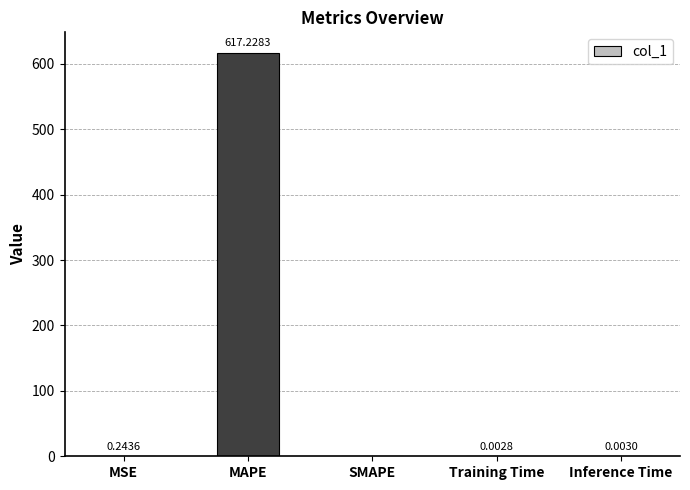

How many values exceed 0?

4